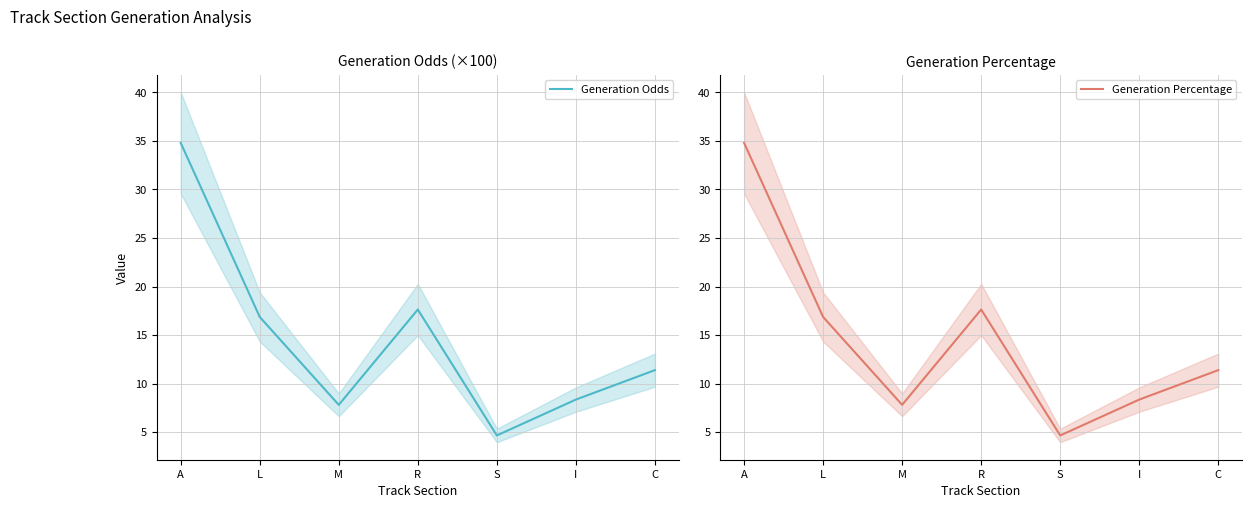

At which category does Generation Odds reach its first local peak?

R